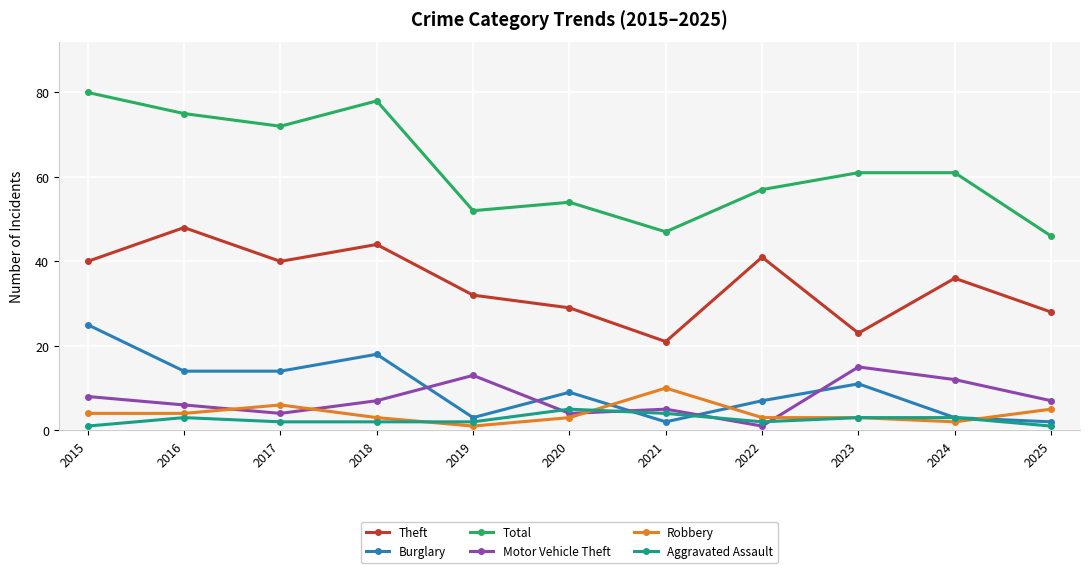

What is the value of the Total point at the 1st from the left?

80